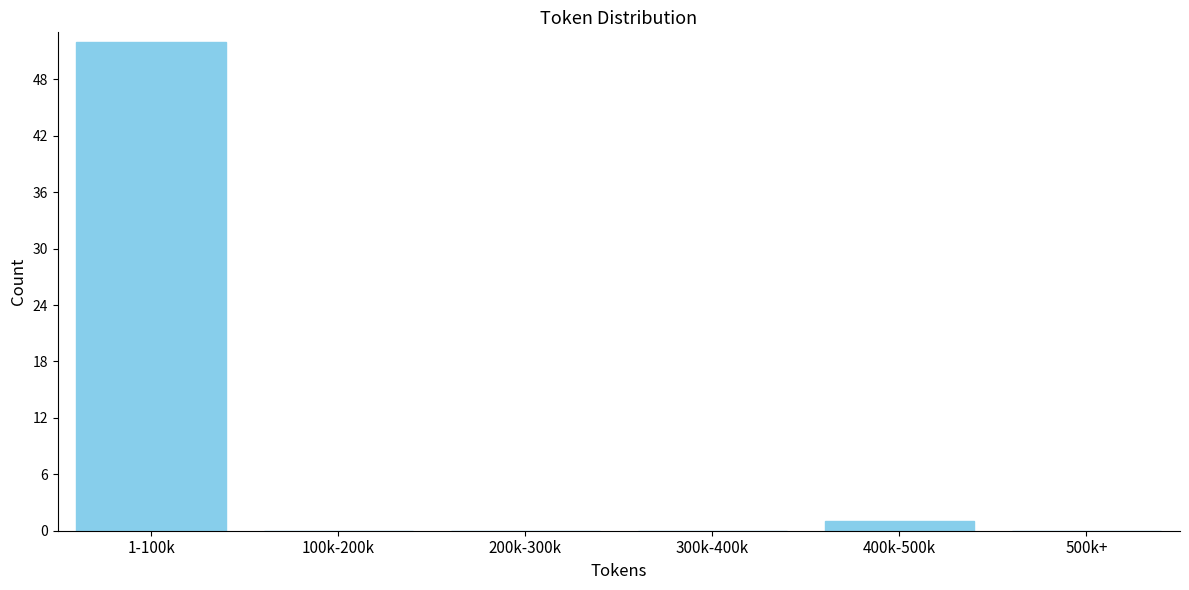

Reading right to left, what are all the values shown in this chart?

500k+=0	400k-500k=1	300k-400k=0	200k-300k=0	100k-200k=0	1-100k=52